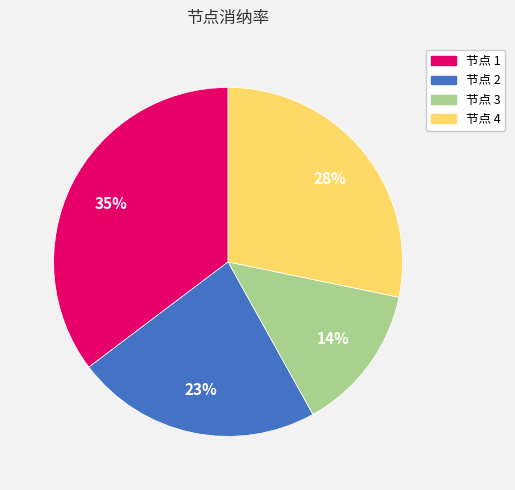

Approximately how many times larger is the value at 节点 3 compared to 节点 2?

0.6